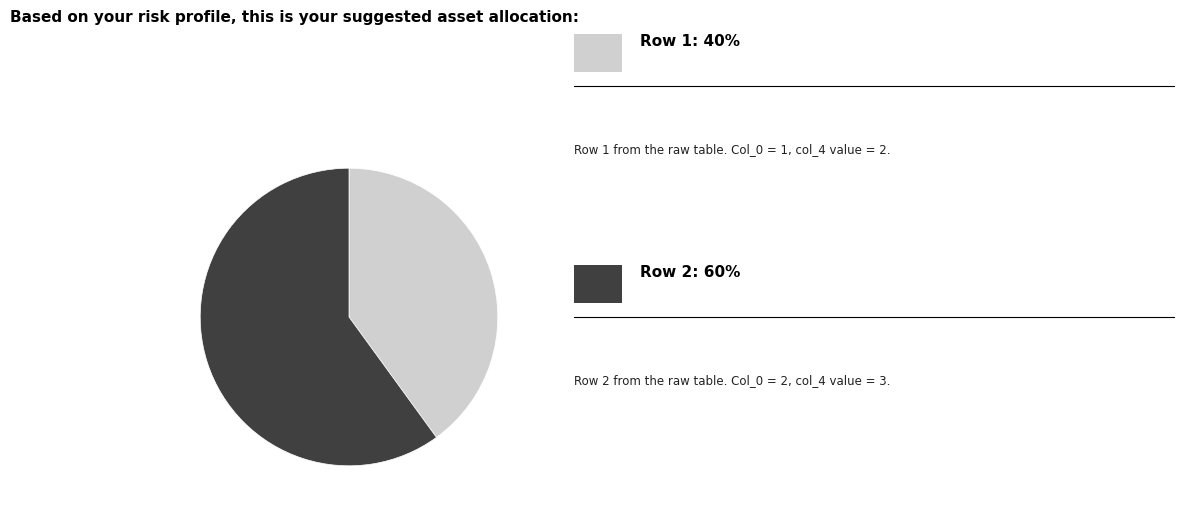

Does any single category account for the majority?

Yes